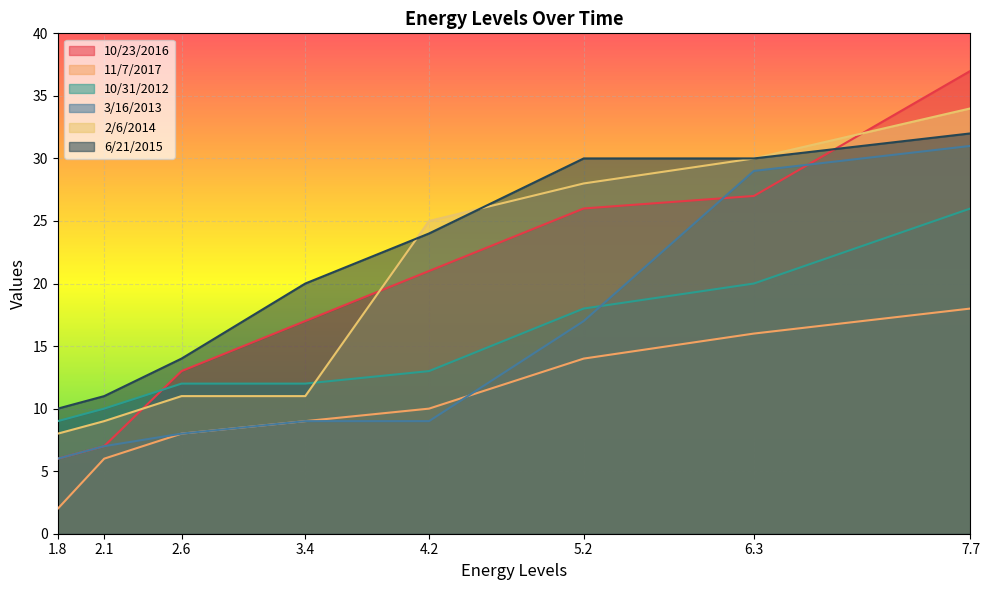

What is the label of the 5th point from the left?

4.2